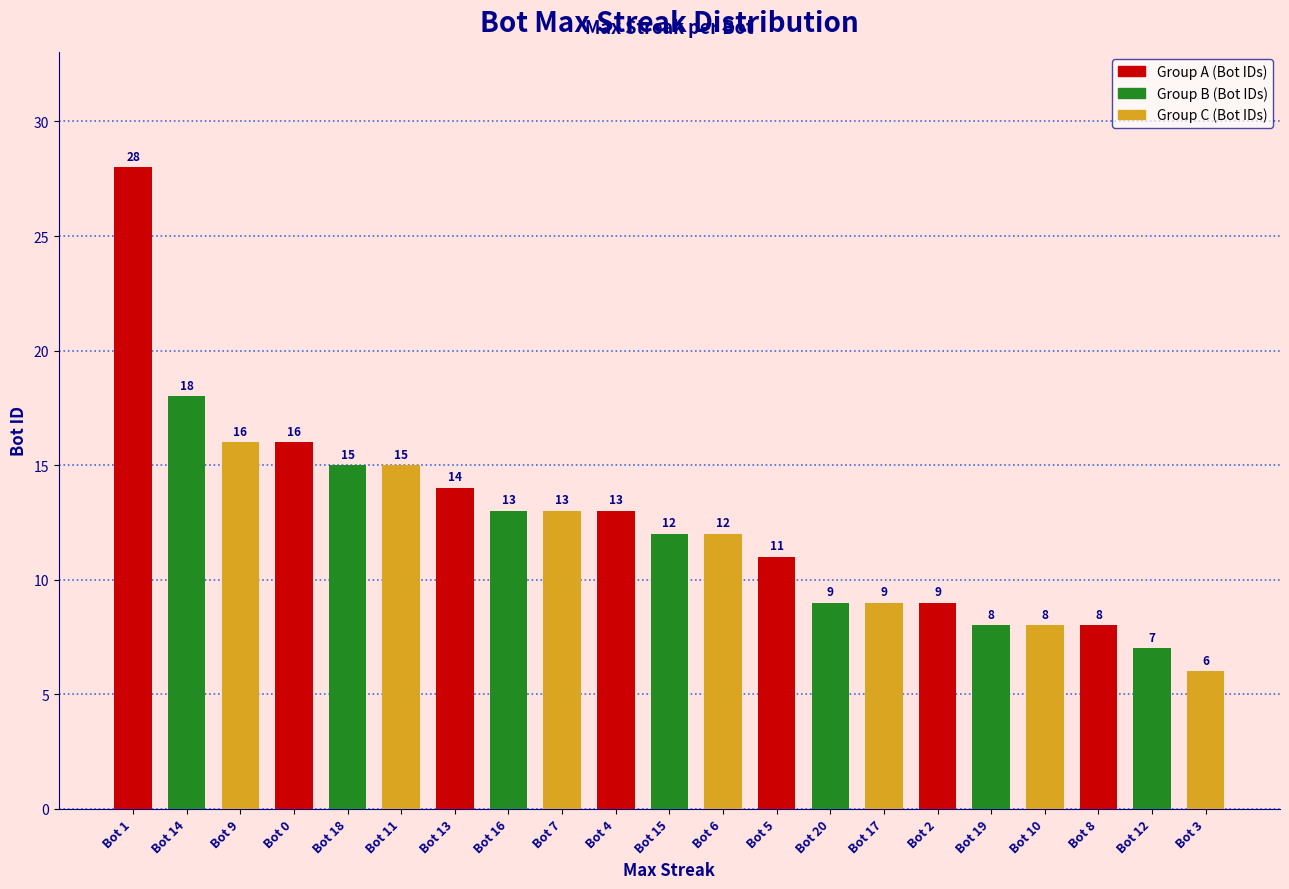

Which has a higher value, Bot 17 or Bot 1?

Bot 1